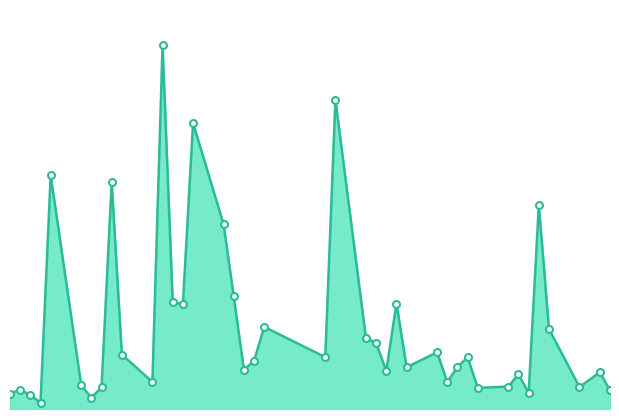

Where is the first local minimum?

2022-01-06